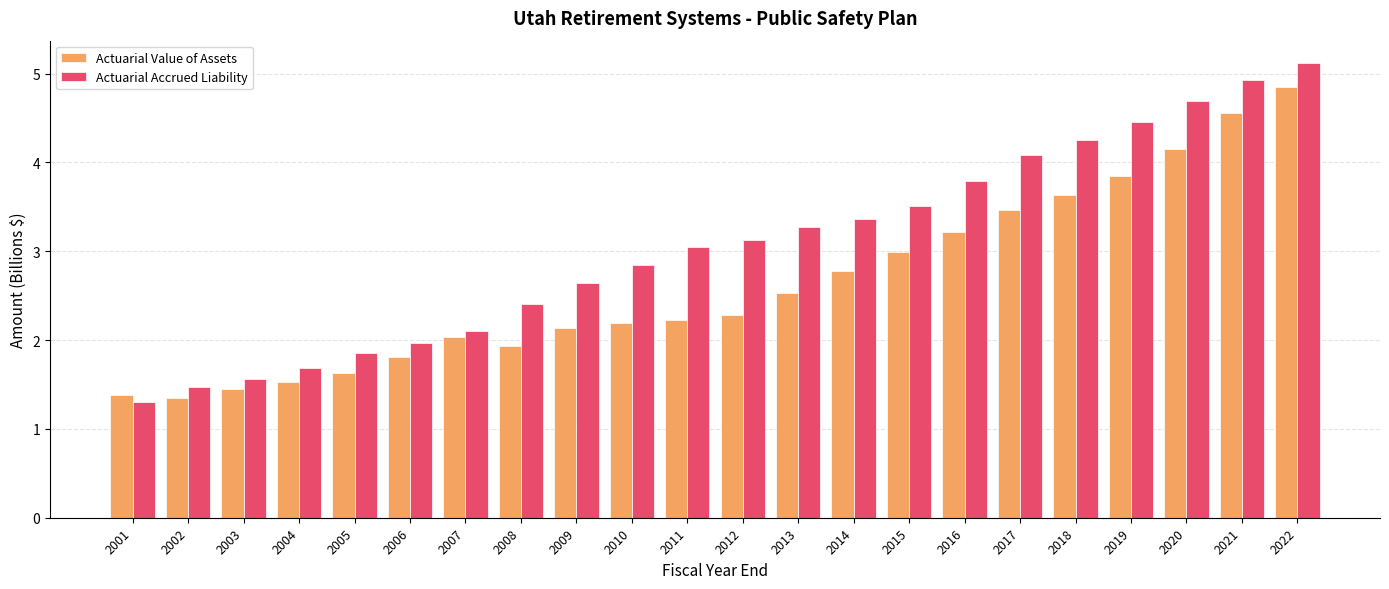

The value of Actuarial Accrued Liability at 2005 is 3.1. True or false?

False